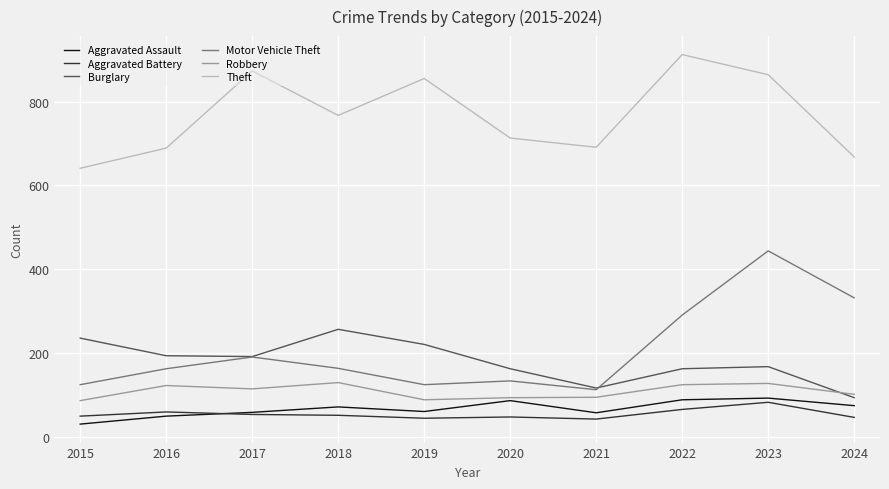

Does the chart have visible grid lines?

Yes